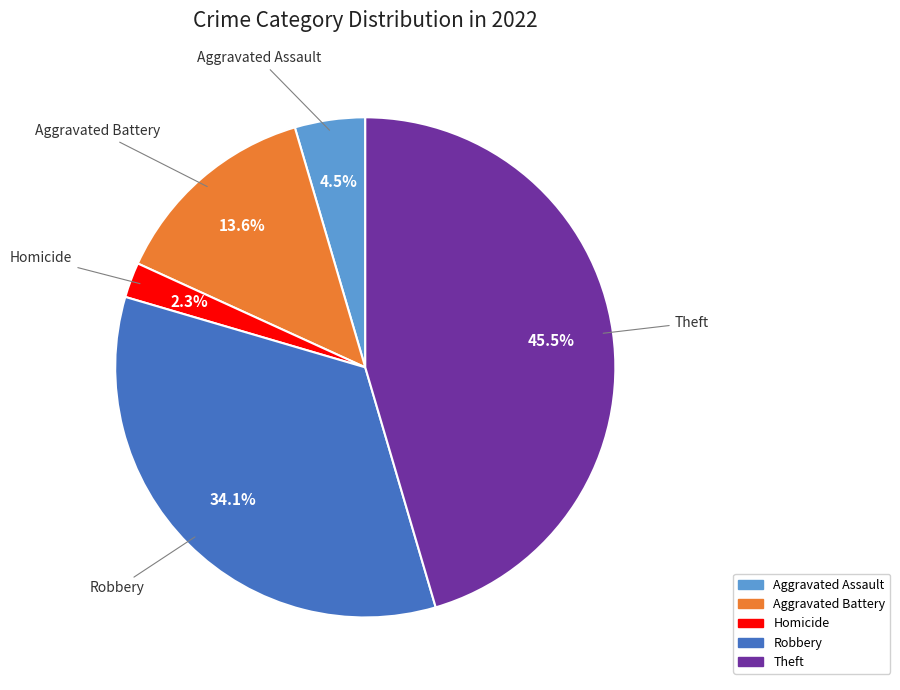

Is there any slice that represents more than half of the pie?

No